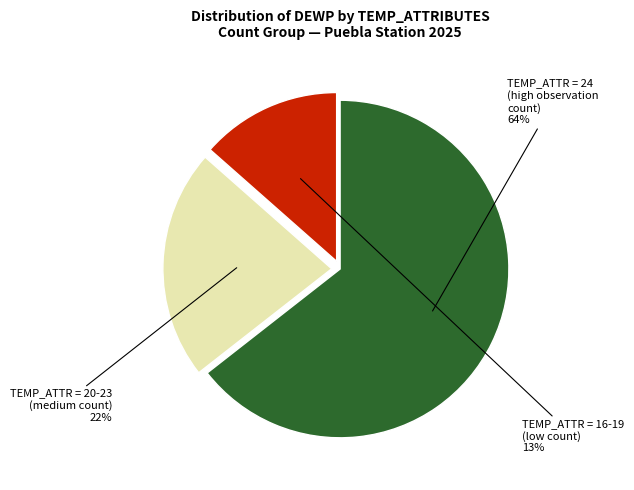

To the nearest percent, what is the average slice percentage?

33%